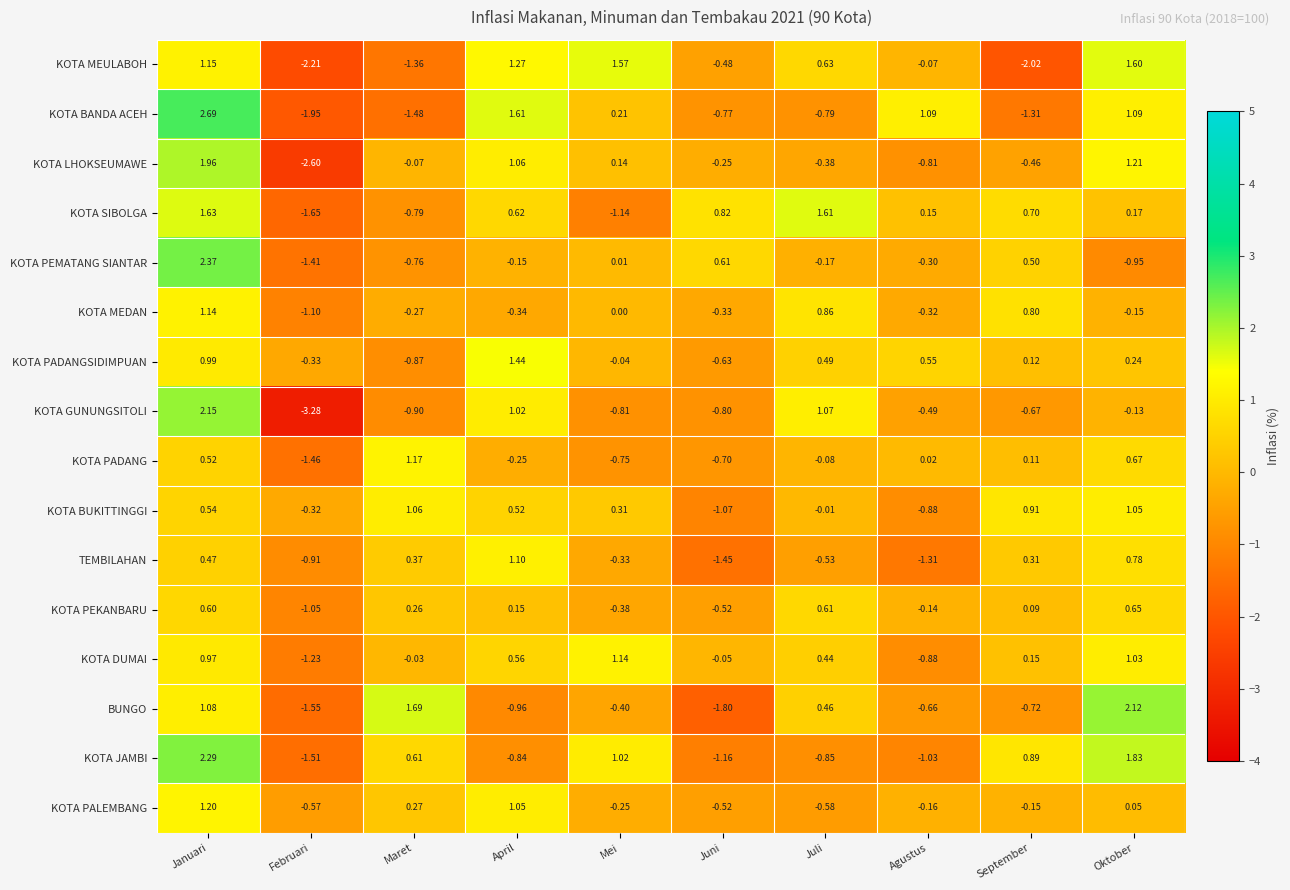

At which category is the sum across all series the highest?

Januari